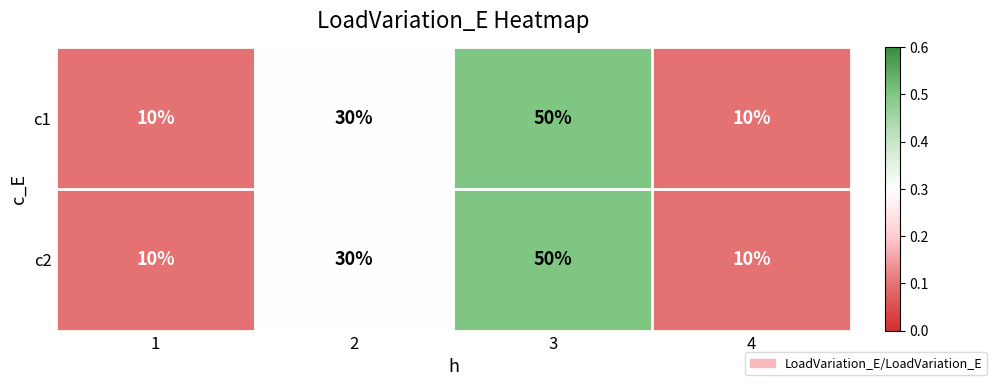

True or false: c2 has a value of 50 at 3.

True